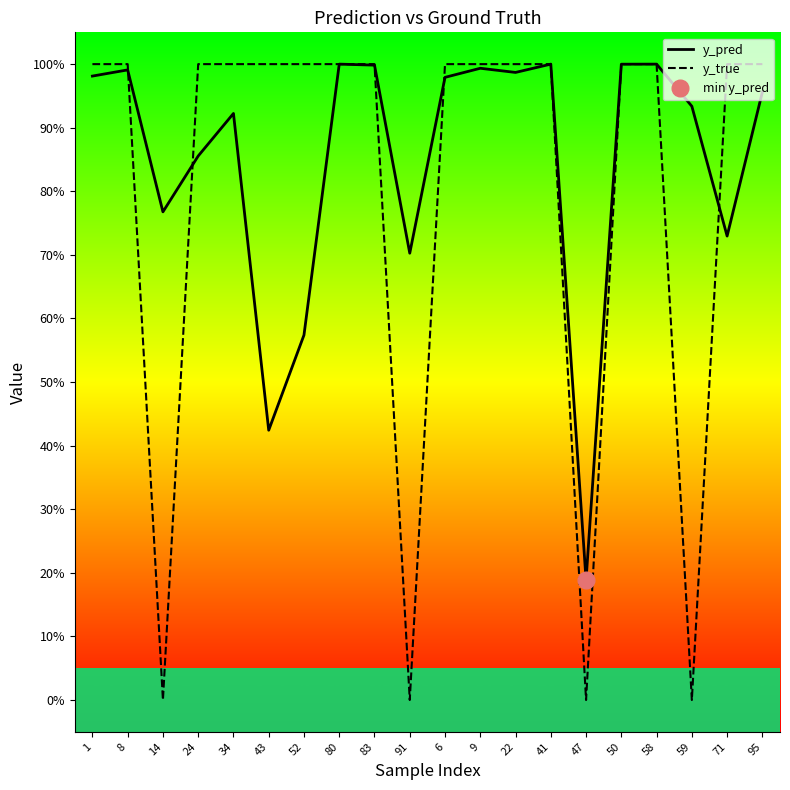

Which series changed the most between 80 and 50?

y_pred